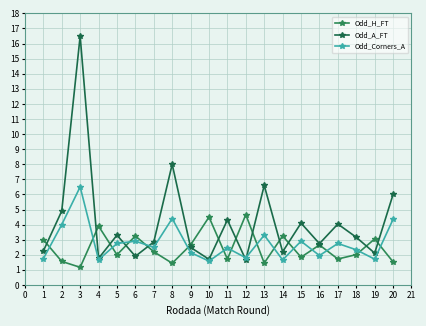

At 5, list the series in order from largest to smallest.

Odd_A_FT, Odd_Corners_A, Odd_H_FT